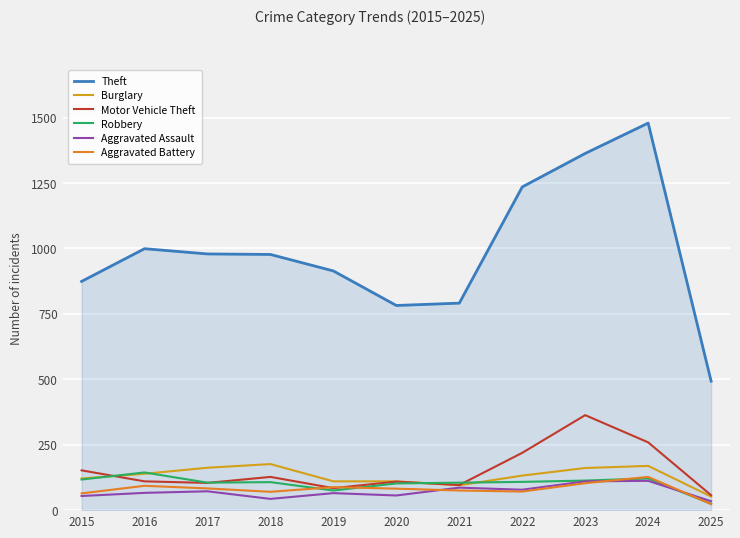

At which category does the chart reach its minimum across all series?

2025